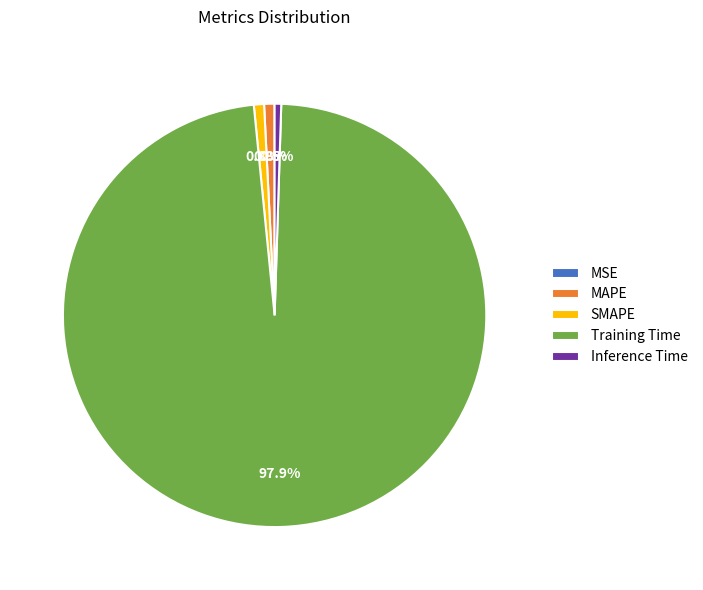

What is the largest slice in the pie chart?

Training Time